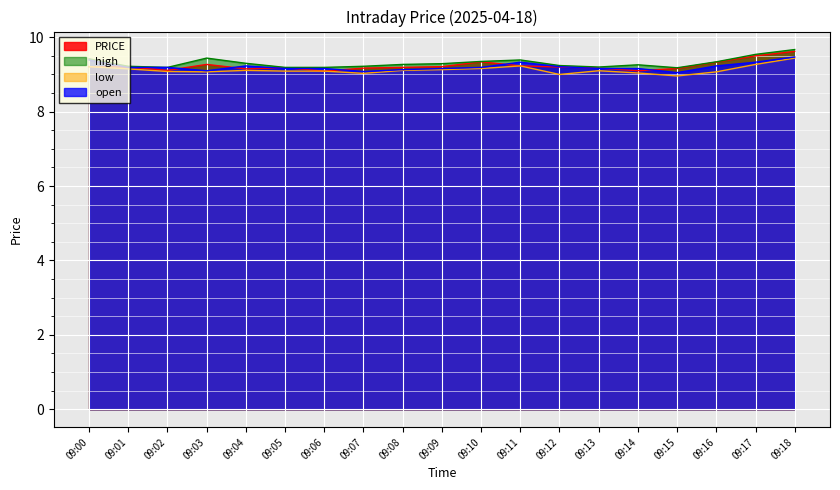

What is the difference between the highest and lowest values at 09:01?

0.1